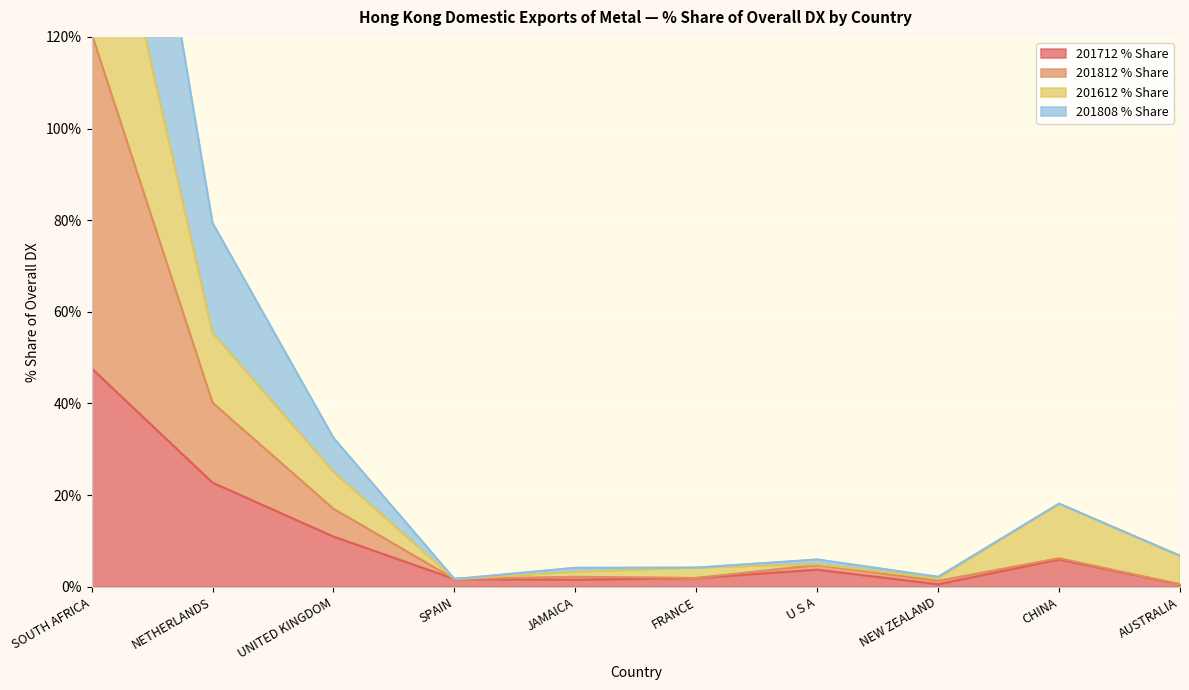

What is the sum of the 201808 % Share values at NETHERLANDS and U S A?

85.4